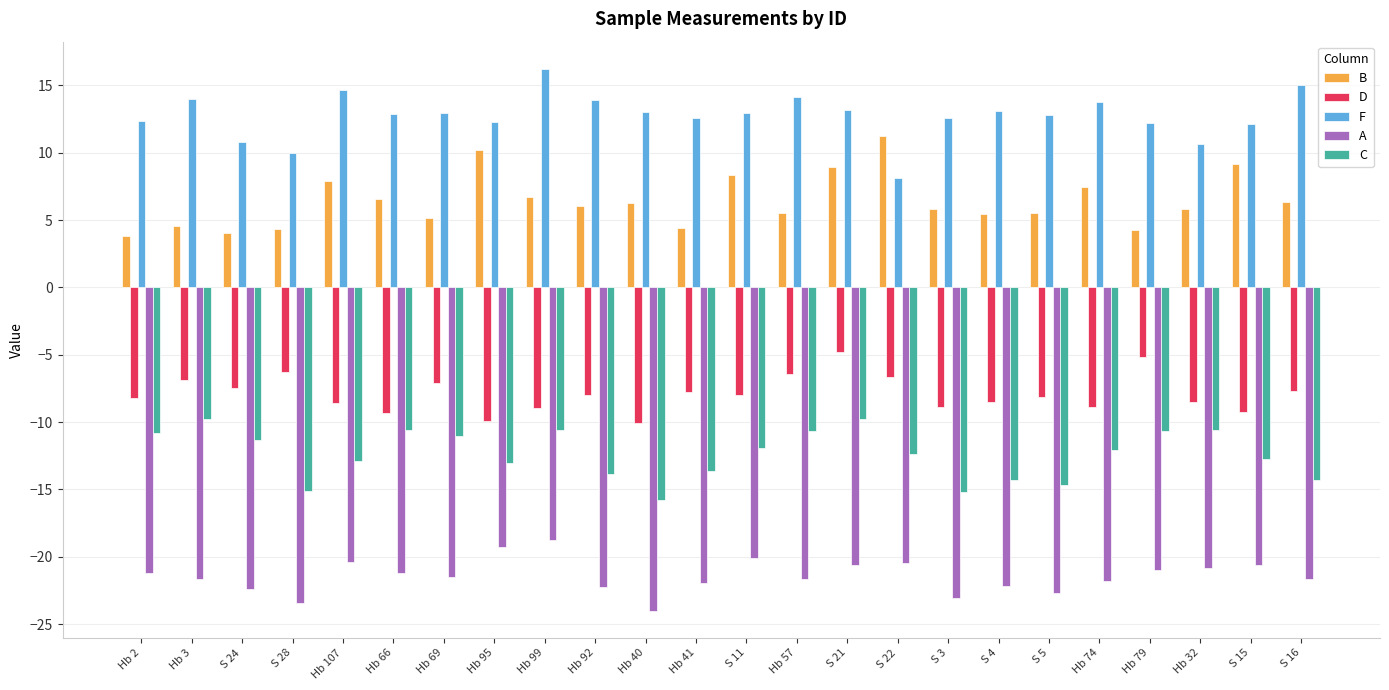

Is it true that F equals 5.9 at Hb 2?

False